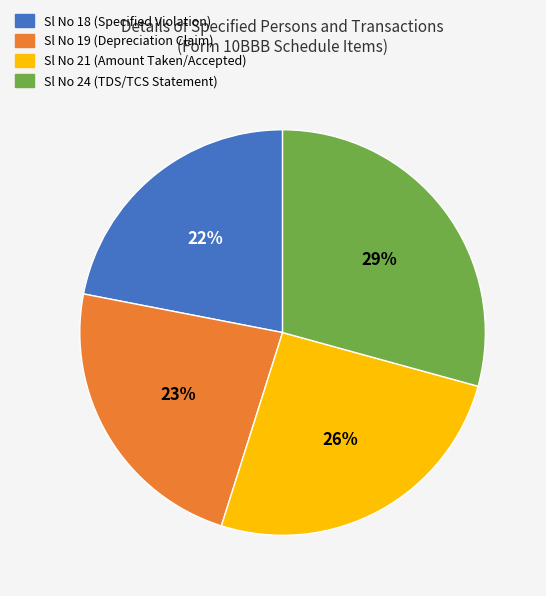

Does Sl No 21 (Amount Taken/Accepted) represent more than half of the total?

No